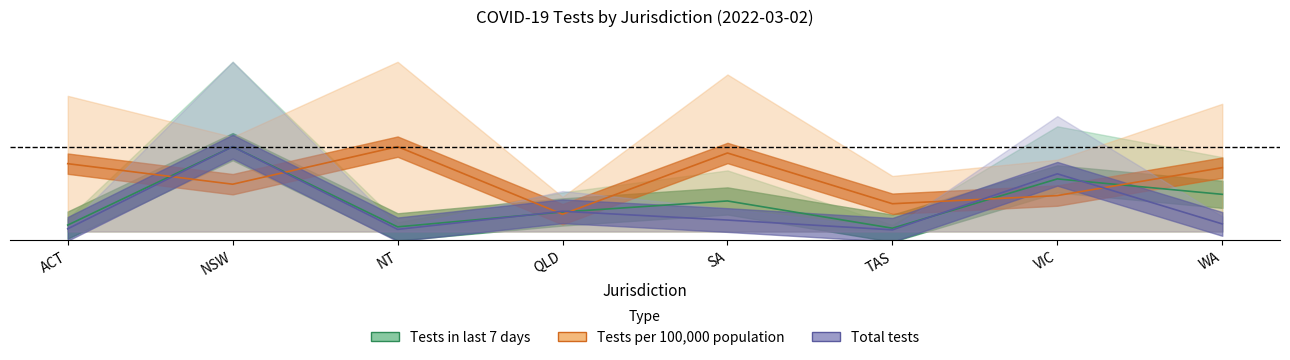

The value of Tests in last 7 days per 100,000 population at QLD is 0.1. True or false?

True